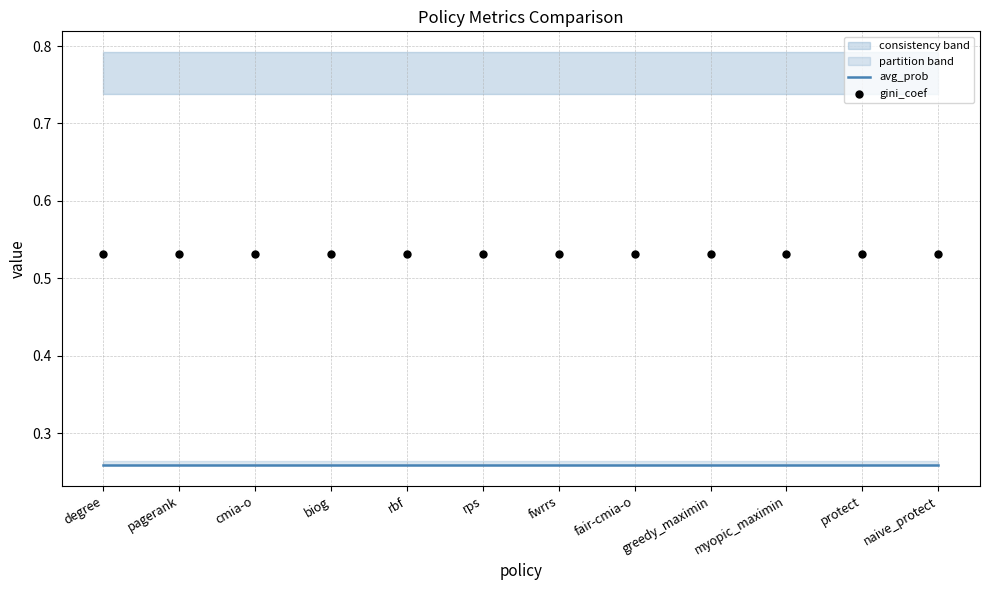

Which series contains the lowest Y value?

avg_prob